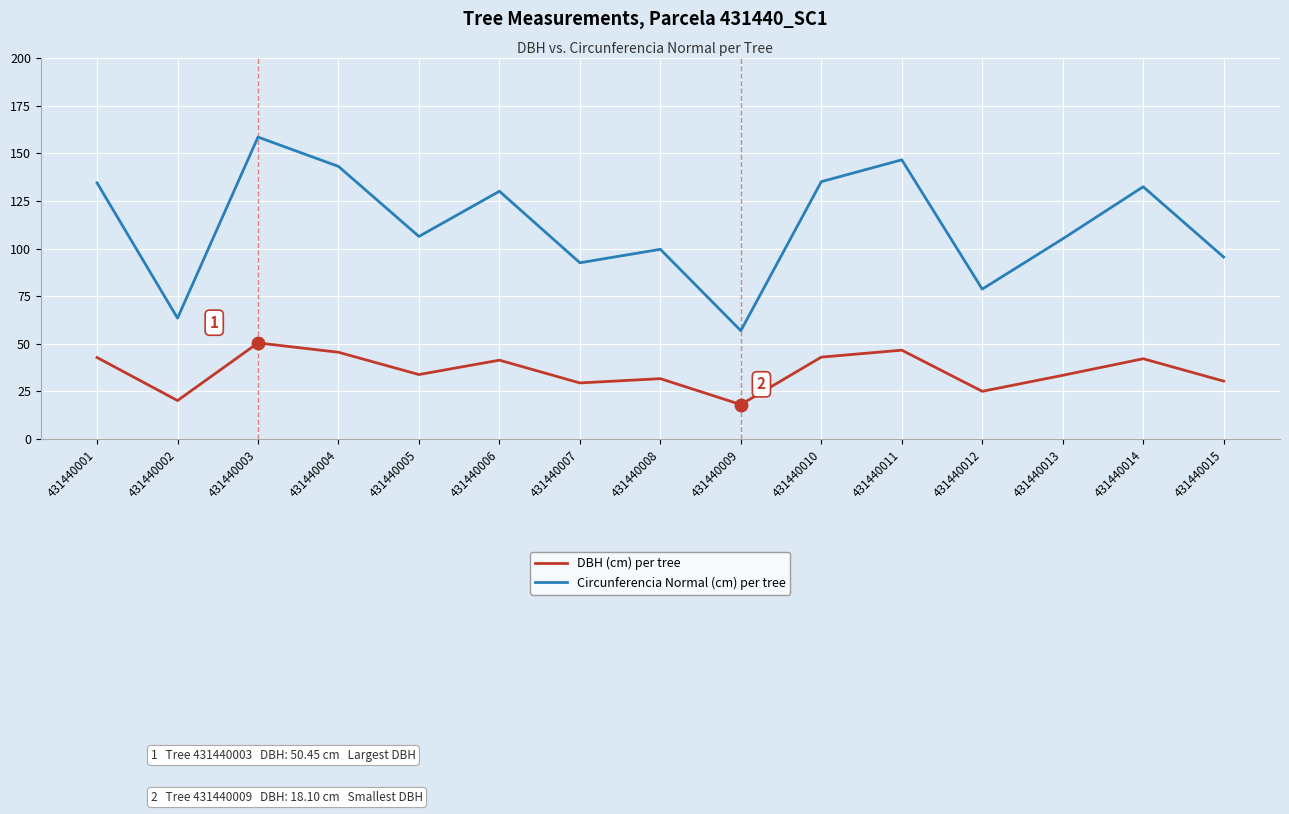

At 431440013, list the series in order from largest to smallest.

Circunferencia Normal (cm) per tree, DBH (cm) per tree